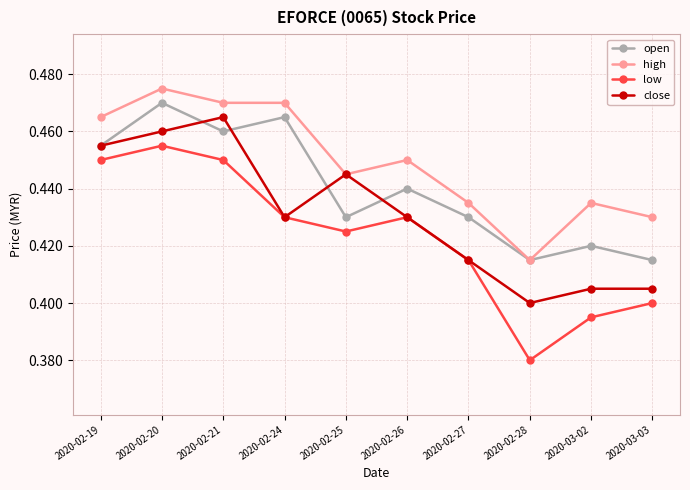

List the series in order of their overall mean, lowest first.

low, close, open, high